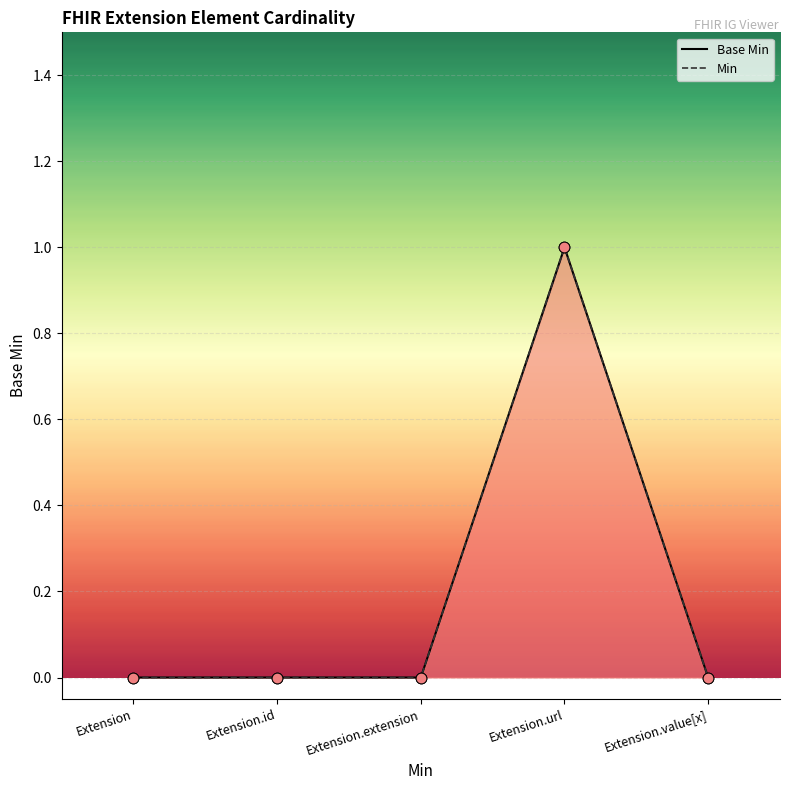

What is the total value across all series at Extension.url?

2